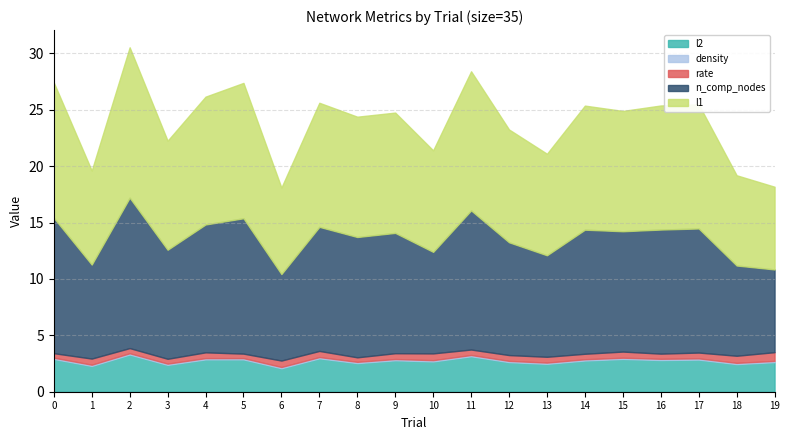

What is the average value of the l1 series?

10.3